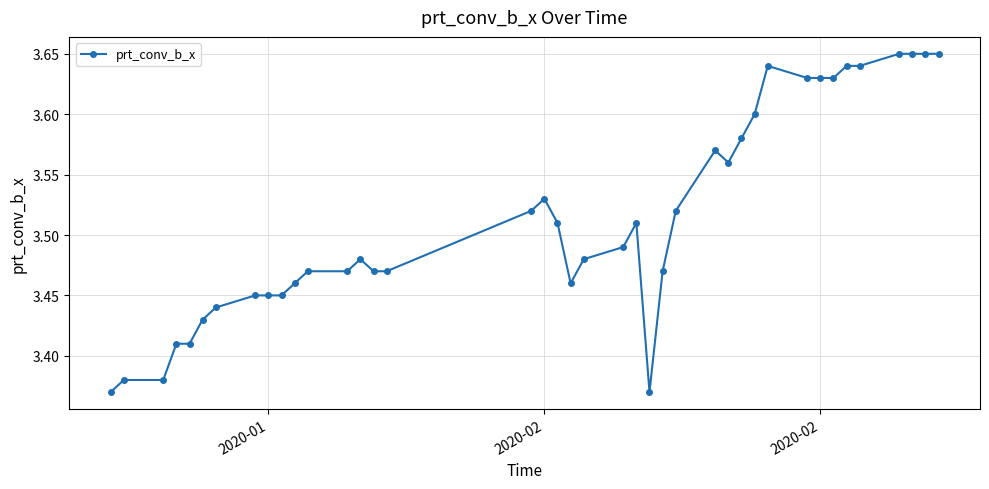

What is the difference between the maximum and minimum values?

0.3